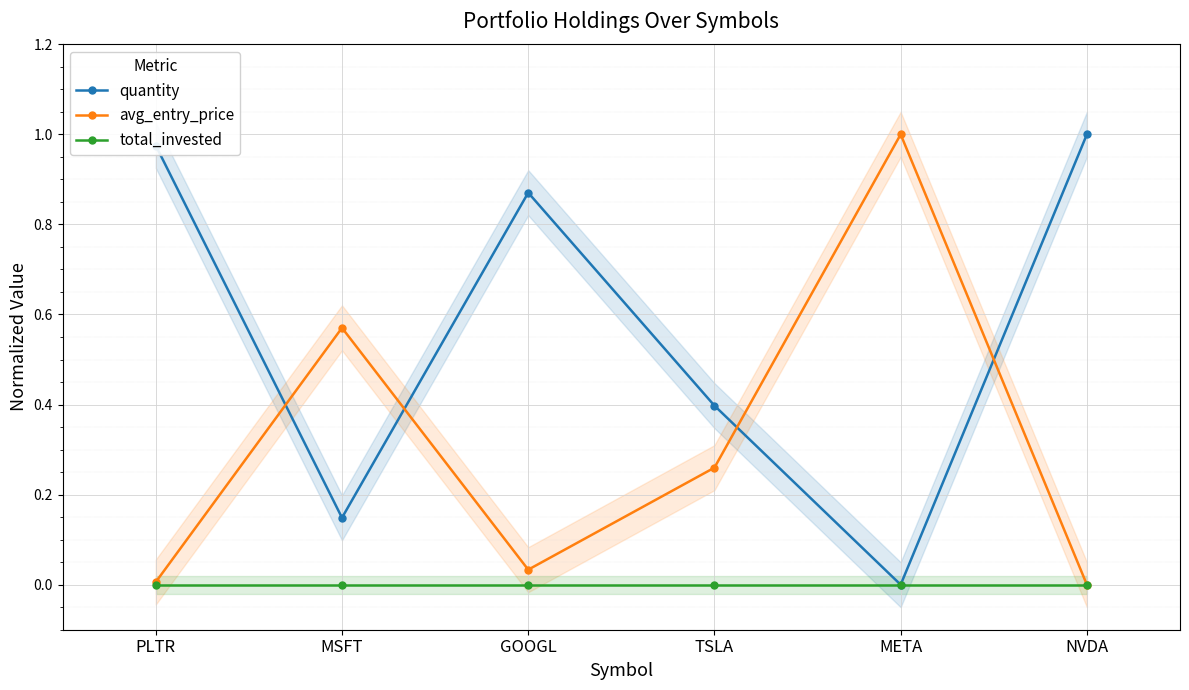

What value does the quantity series have at PLTR?

1.0